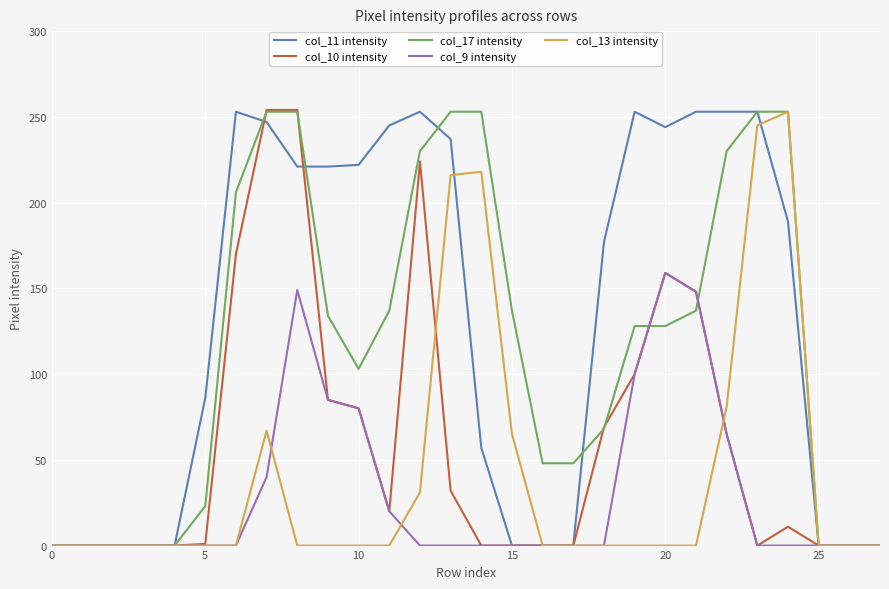

What is the highest value of the col_17 intensity series?

253